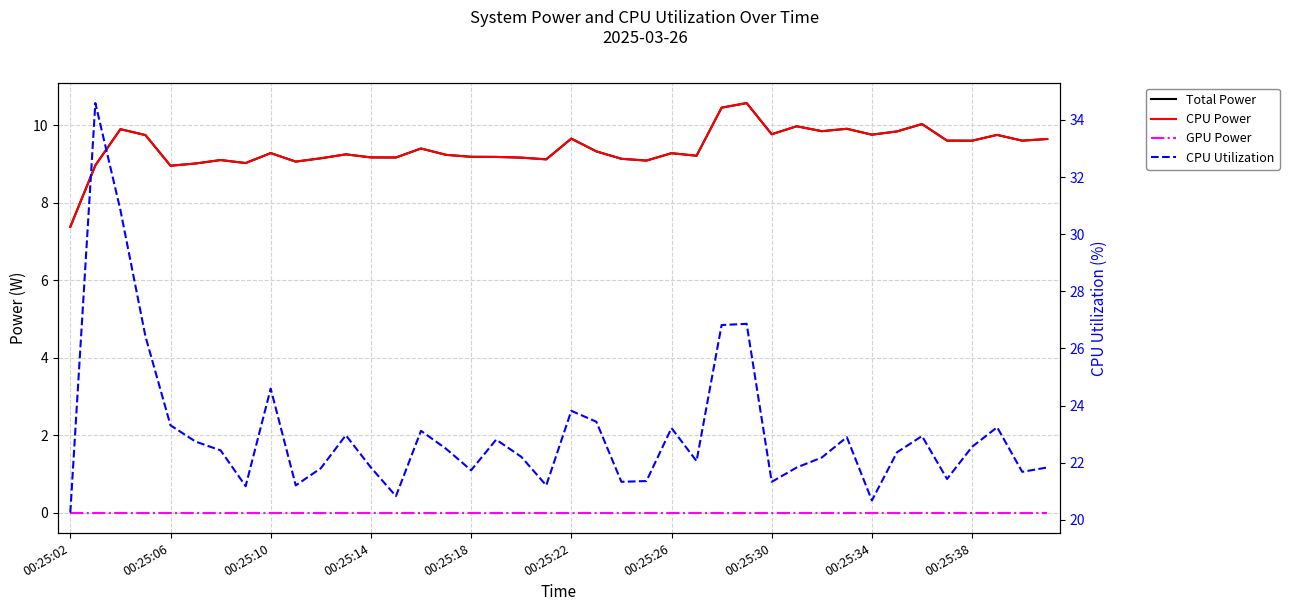

At which category does the chart reach its minimum across all series?

00:25:02